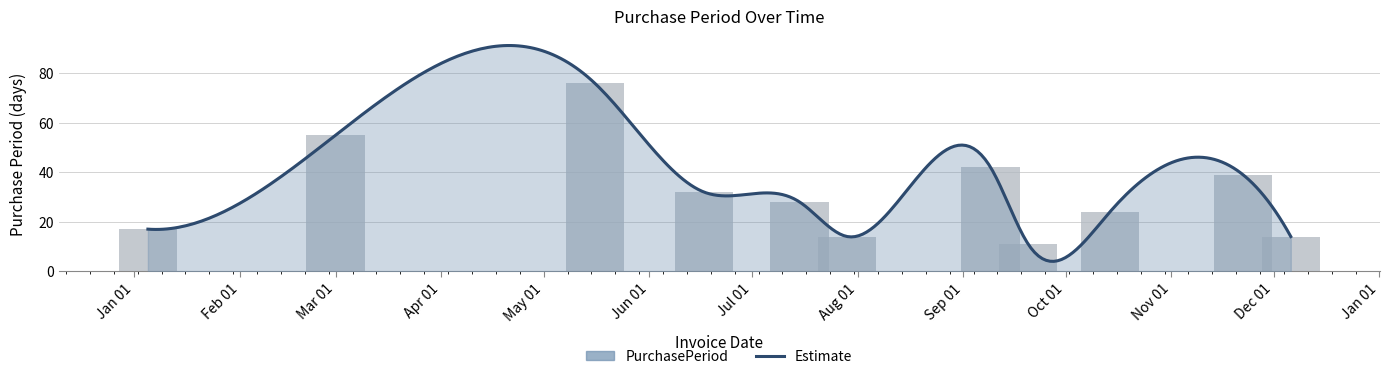

Between Aug 01 and Jan 01, which is larger?

Jan 01